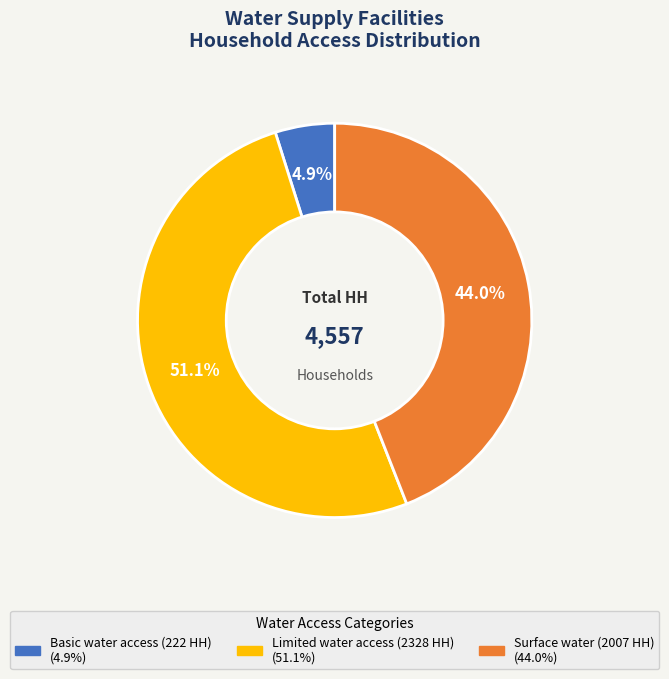

Do Basic water access (222 HH) and Surface water (2007 HH) together represent more than half of the pie?

No